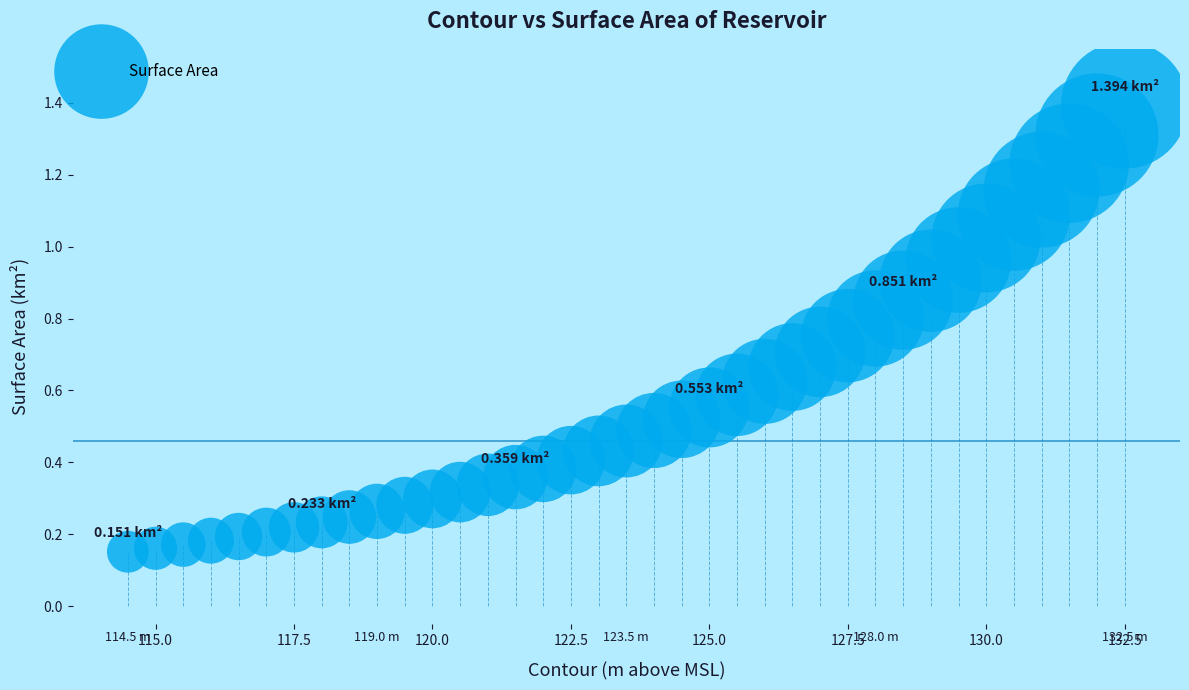

What is the range of X values (max minus min)?

18.0